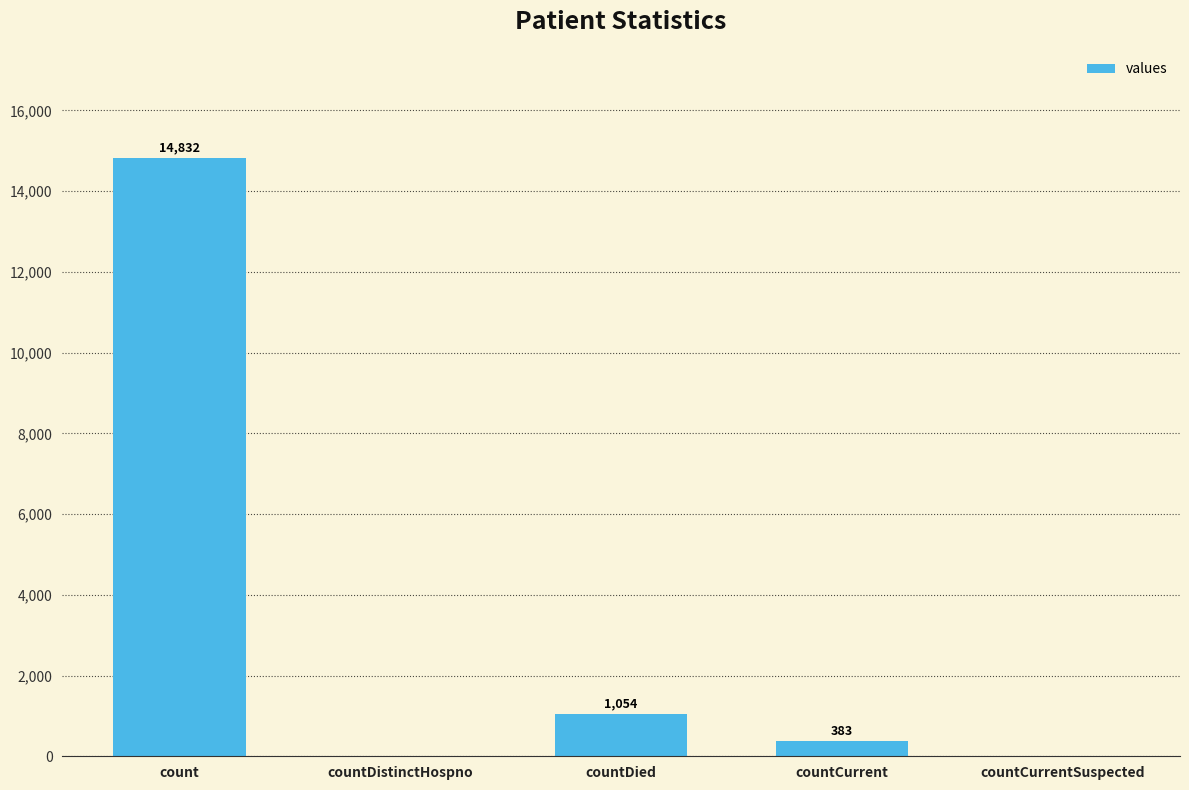

Are the bars horizontal?

No